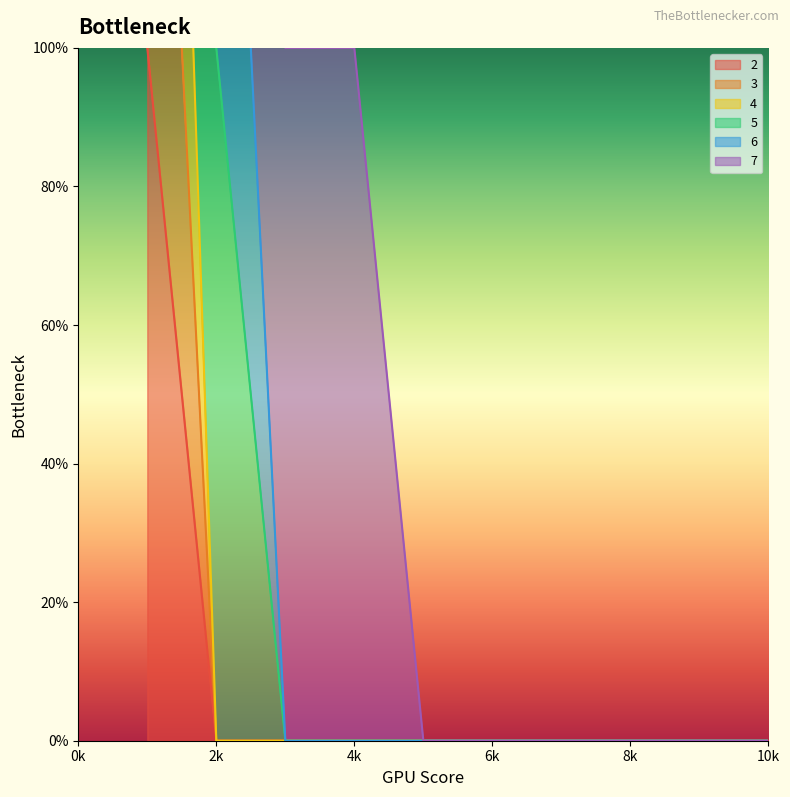

Does the chart have visible grid lines?

No